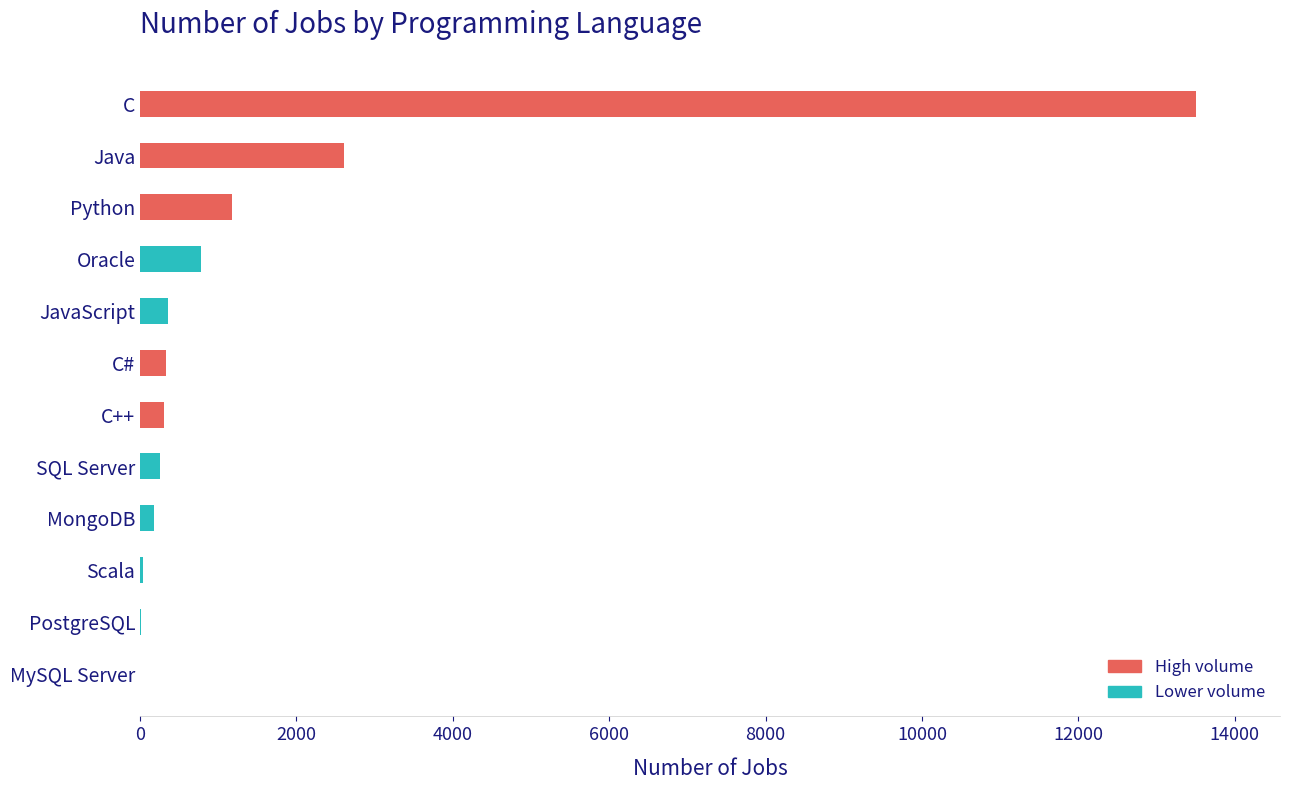

How many data points does each series have?

12